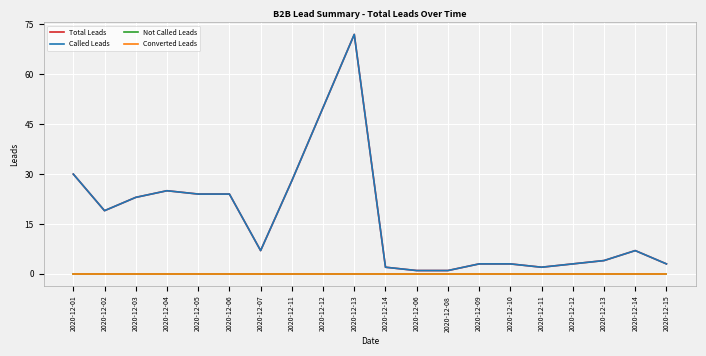

What is the total value across all series at 2020-12-12?

100